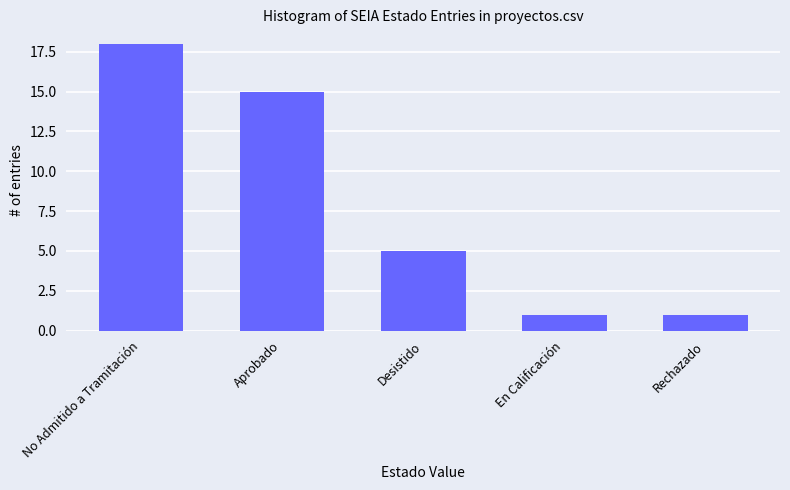

Approximately how many times larger is the value at En Calificación compared to Rechazado?

1.0